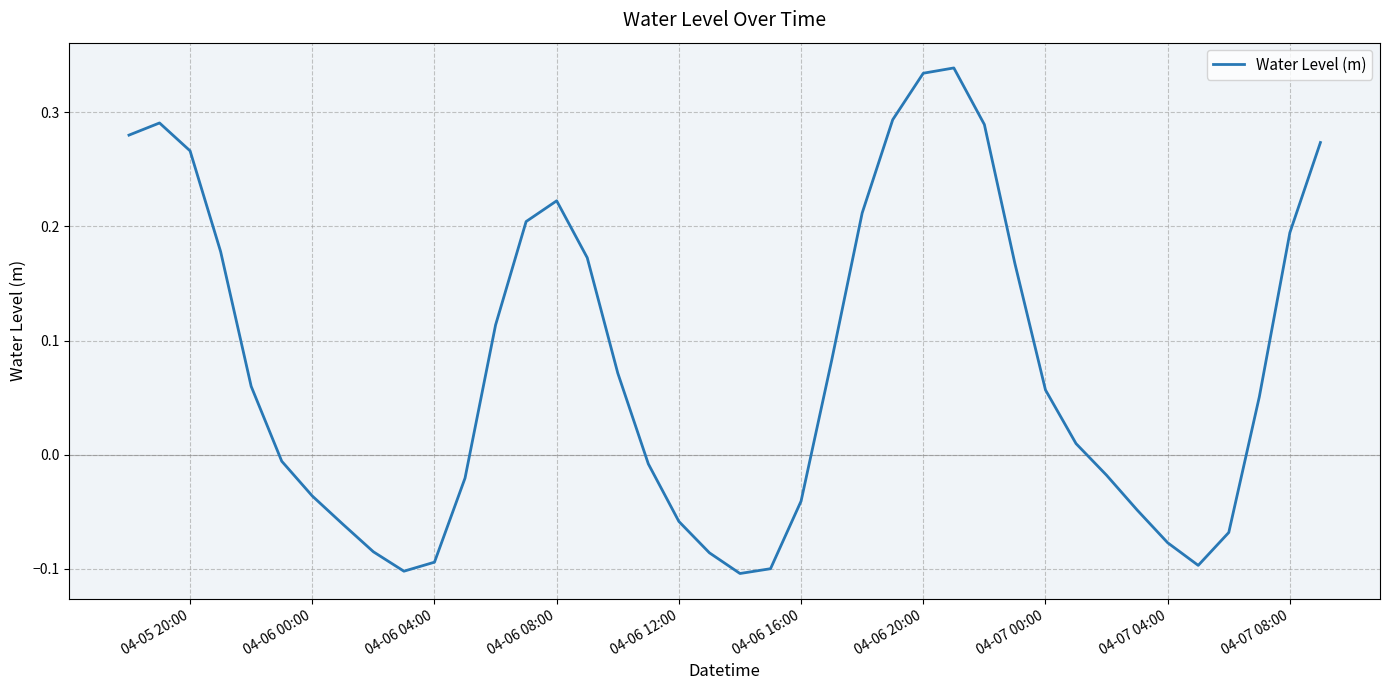

What is the difference between the maximum and minimum values?

0.4